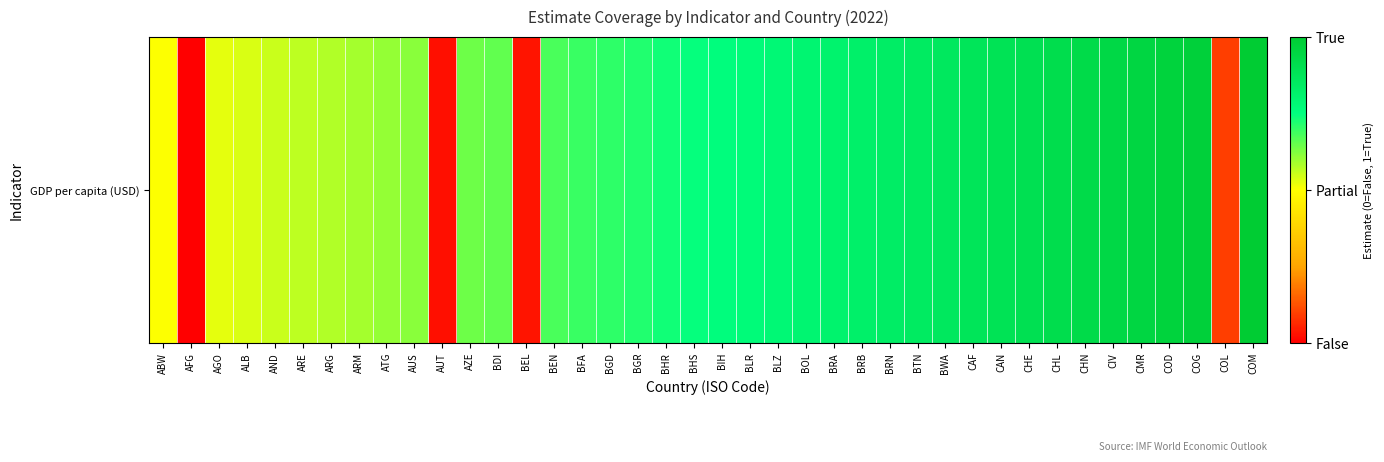

What is the change in value from BOL to BWA?

+0.1